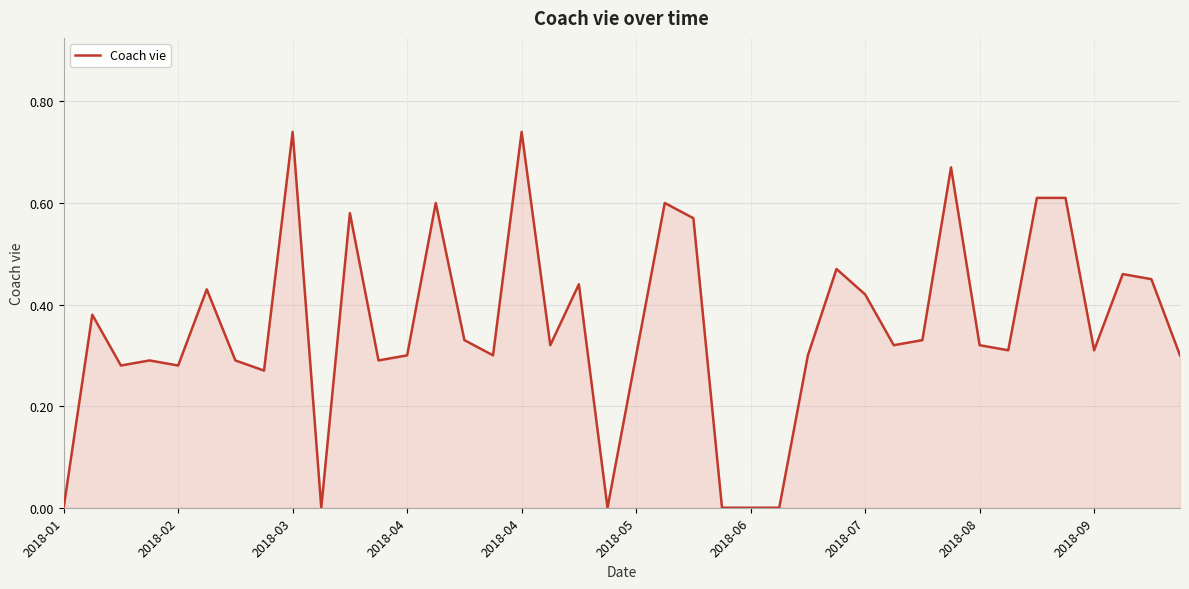

How many lines are shown in the chart?

1